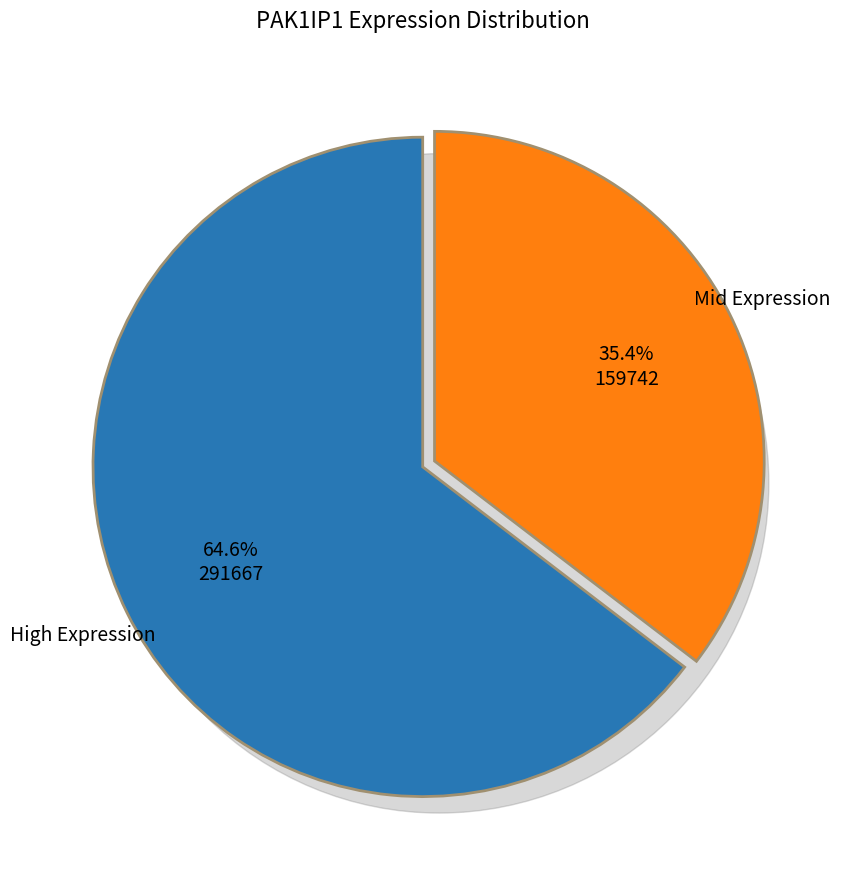

The 103342 slice represents 1% of the pie. True or false?

False